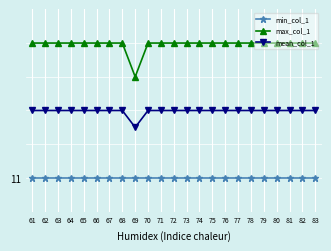

List the series in order of their peak value, lowest first.

min_col_1, mean_col_1, max_col_1